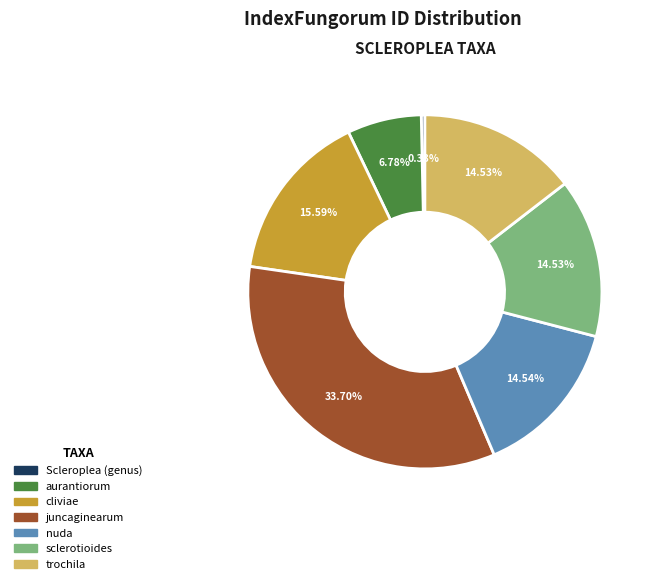

What is the largest slice in the pie chart?

juncaginearum